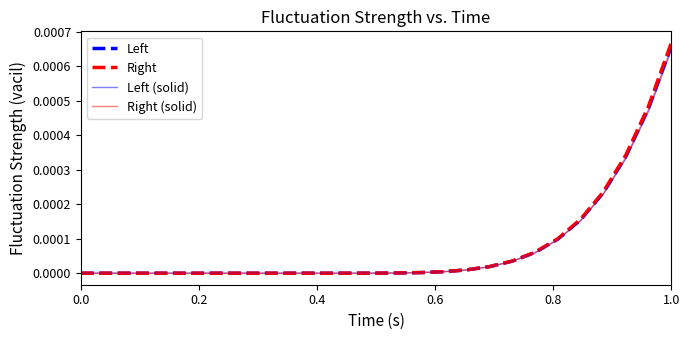

Which series has the largest range (max minus min)?

Right